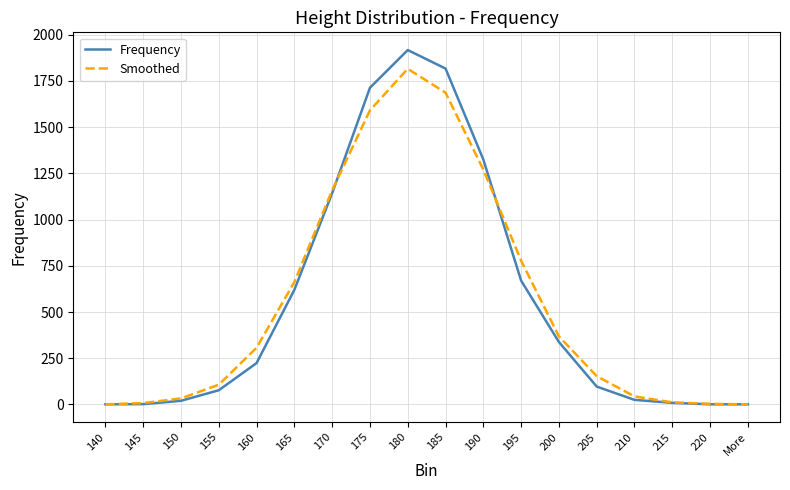

At which label is Frequency closest to 959?

170